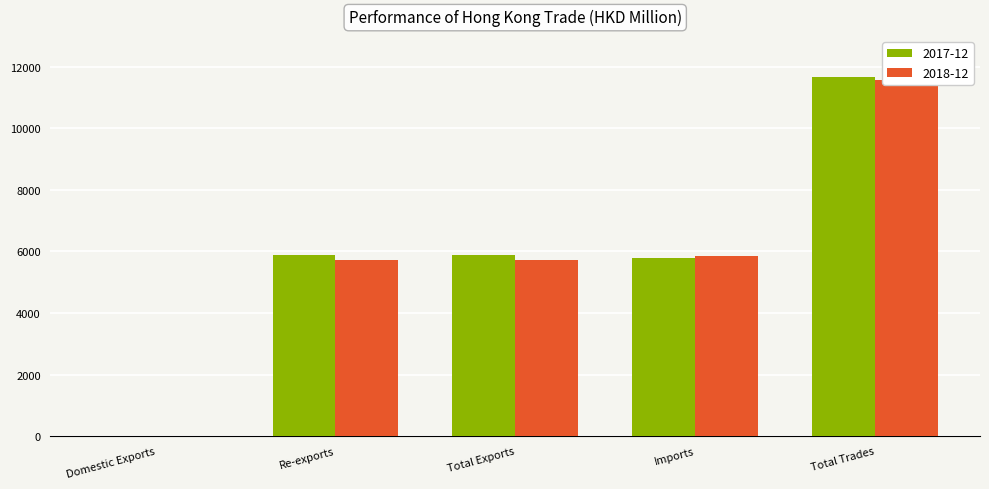

Which series has the largest range (max minus min)?

2017-12